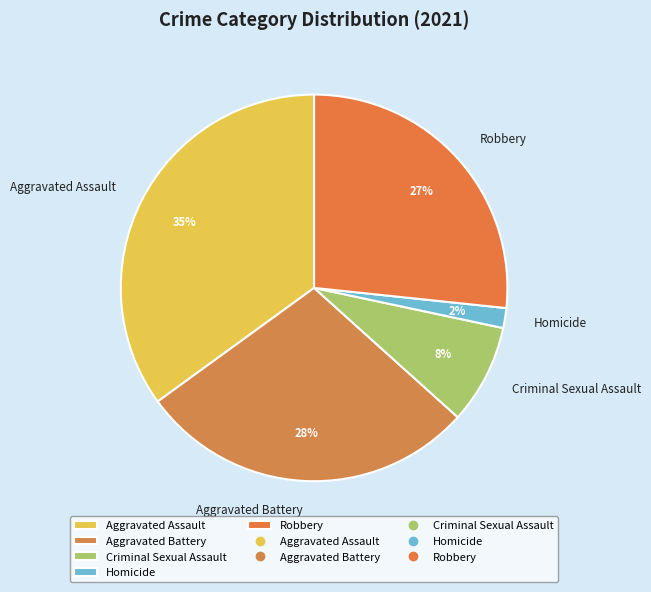

What is the ratio of the value at Aggravated Assault to the value at Aggravated Battery?

1.2